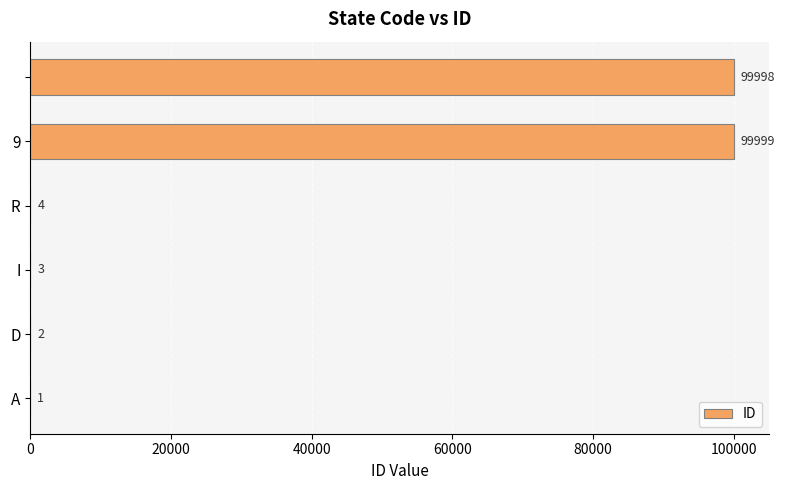

What is the sum of all values?

200007